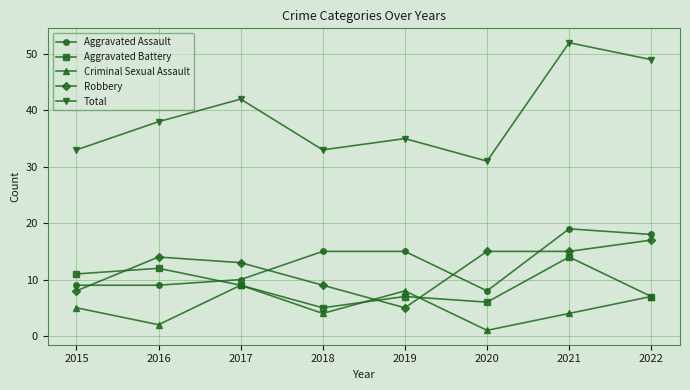

What is the difference between the Aggravated Battery values at 2019 and 2015?

4